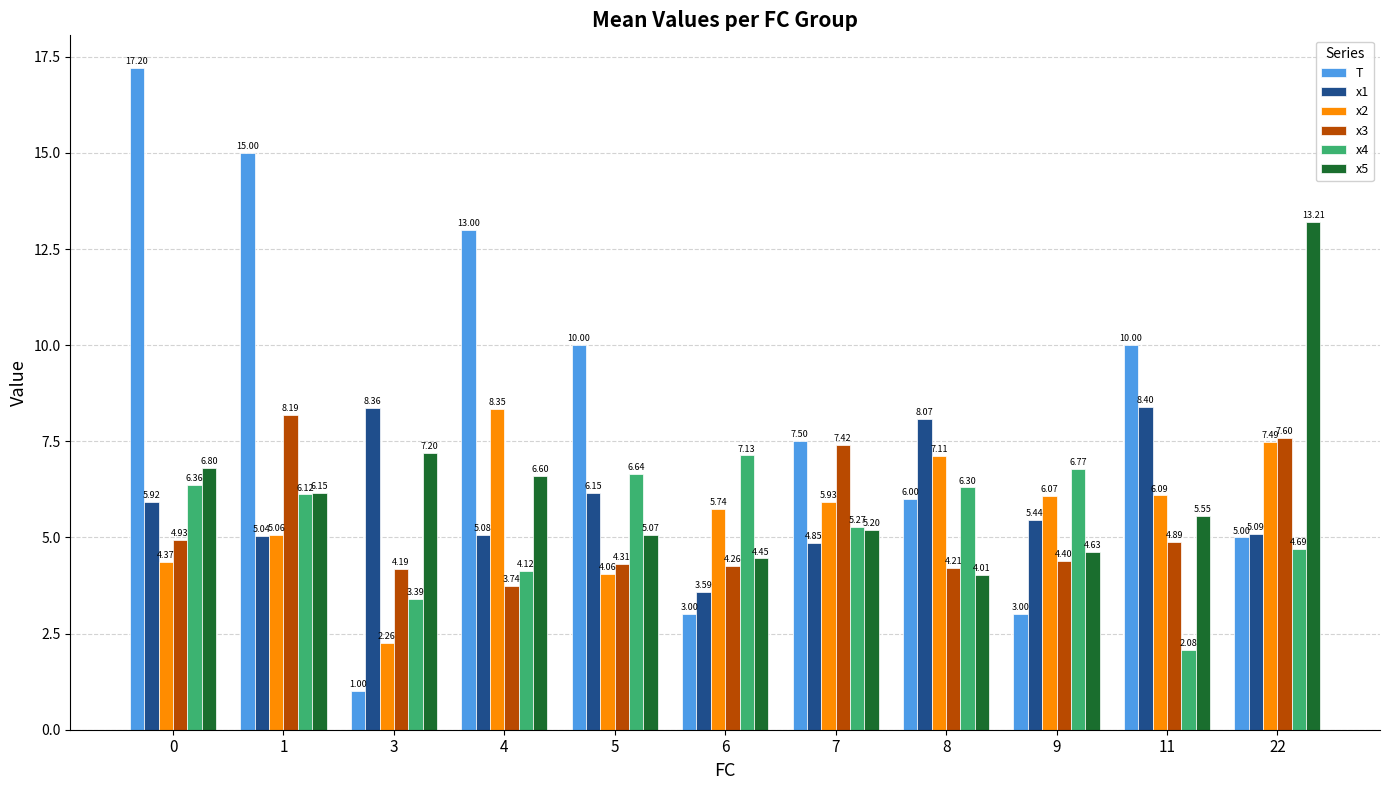

The x1 series shows 3.6 at 6. True or false?

True